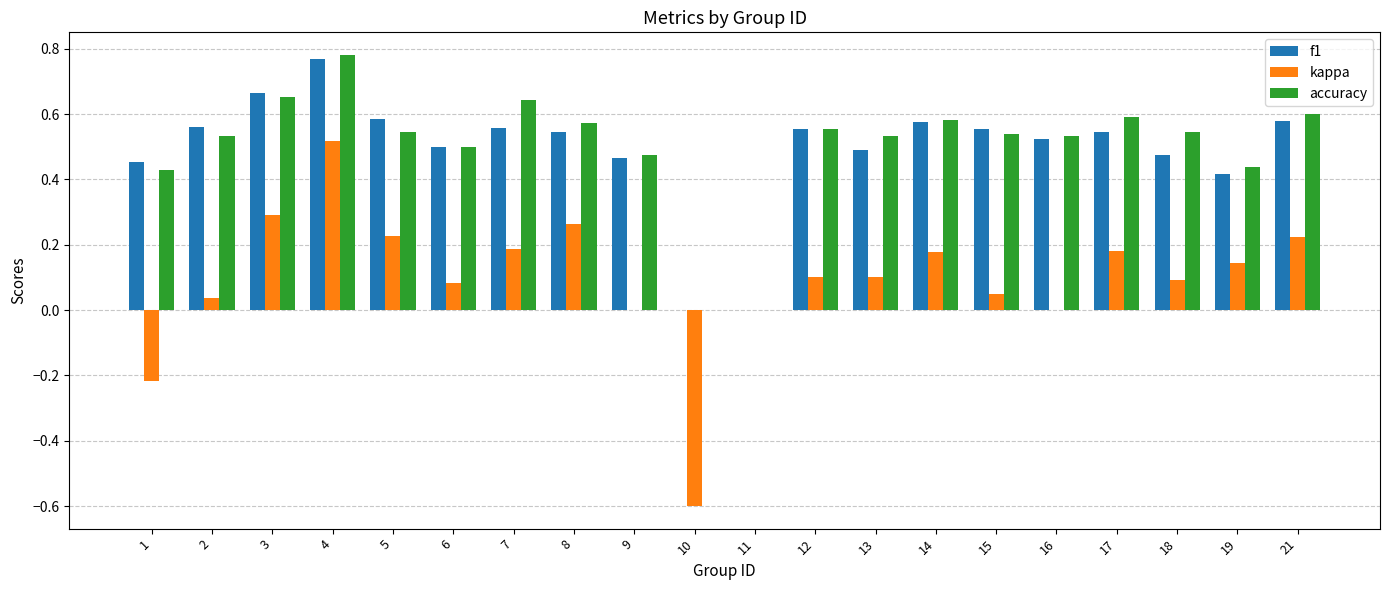

Is the value of kappa at 1 greater than the value of accuracy at 4?

No